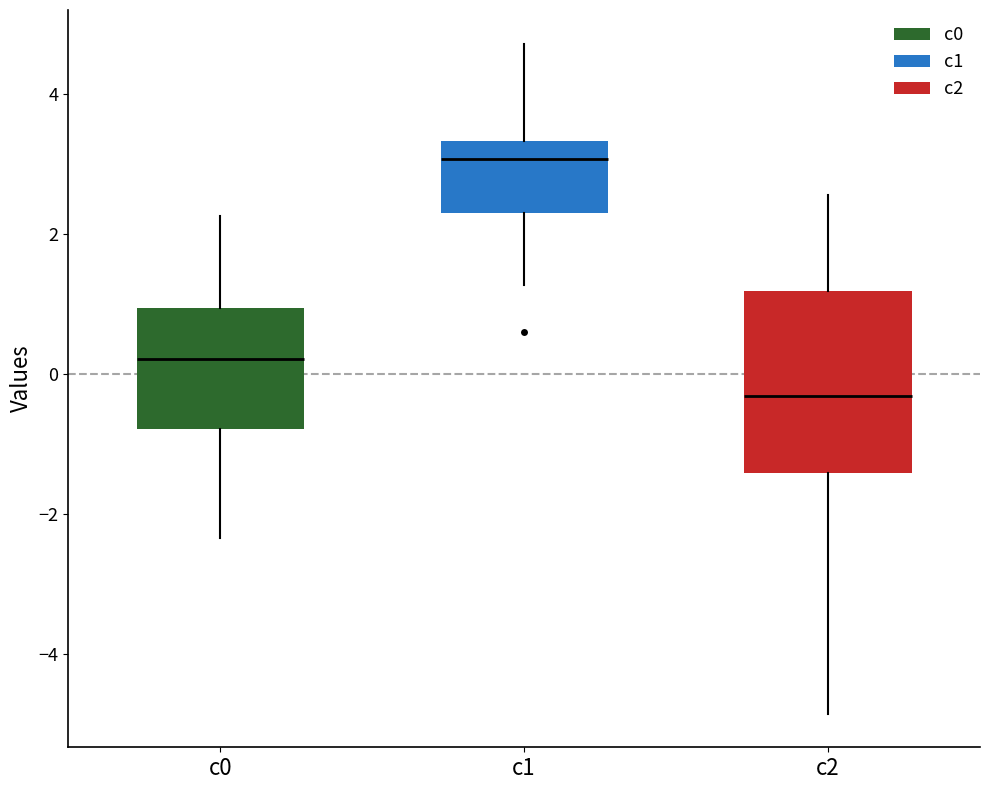

Reading left to right, transcribe this box plot: for each box, give where its median line is, the range the box spans, and where its two whiskers end, as read against the y-axis. The values are not printed on the chart, so give them approximately, as read against the axis.

c0: median 0.2, box -0.8 to 1.0, whiskers -2.4 to 2.2
c1: median 3.0, box 2.2 to 3.4, whiskers 1.2 to 4.8
c2: median -0.4, box -1.4 to 1.2, whiskers -4.8 to 2.6